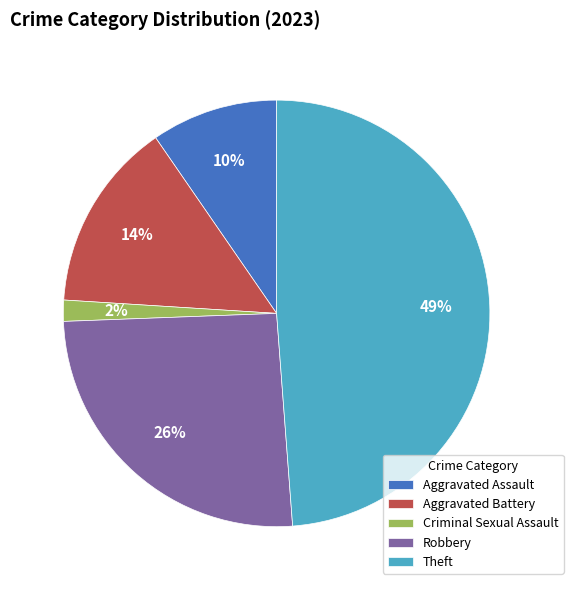

Which has a higher value, Aggravated Battery or Theft?

Theft